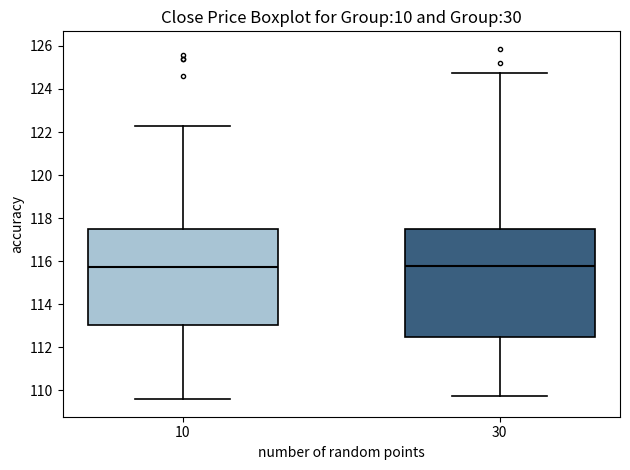

Which box is the tallest, from its lower edge to its upper edge?

30